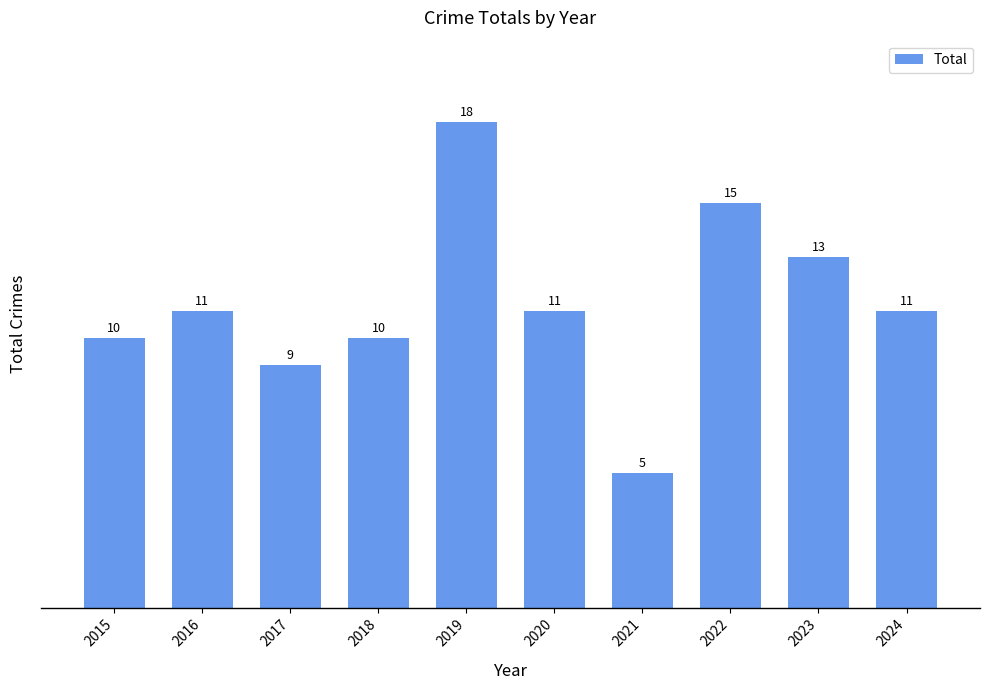

Read the value at 2016, to the nearest 10.

10